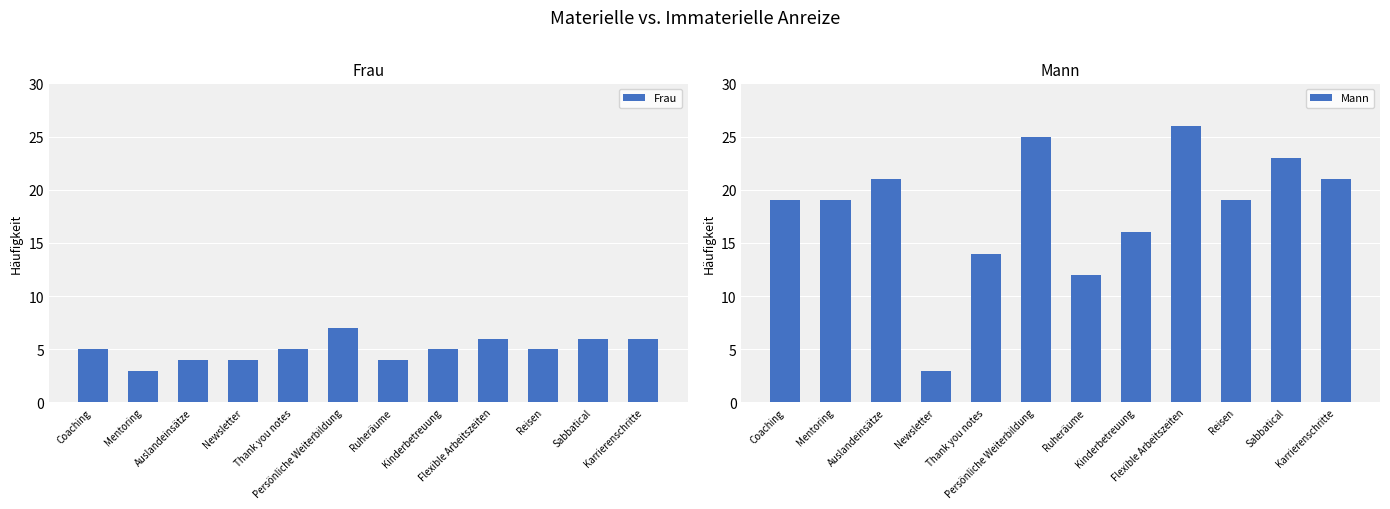

Reading left to right, extract all data points from this chart.

Frau: 5	3	4	4	5	7	4	5	6	5	6	6
Mann: 19	19	21	3	14	25	12	16	26	19	23	21